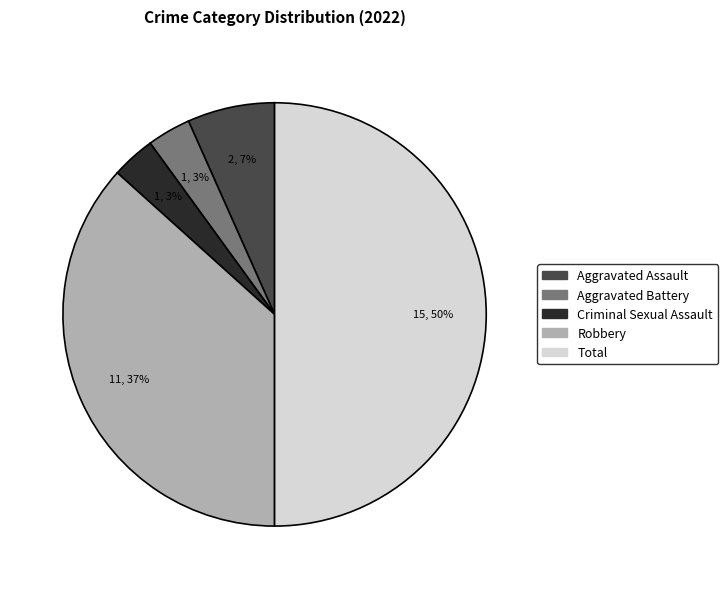

Which slice is the largest?

Total